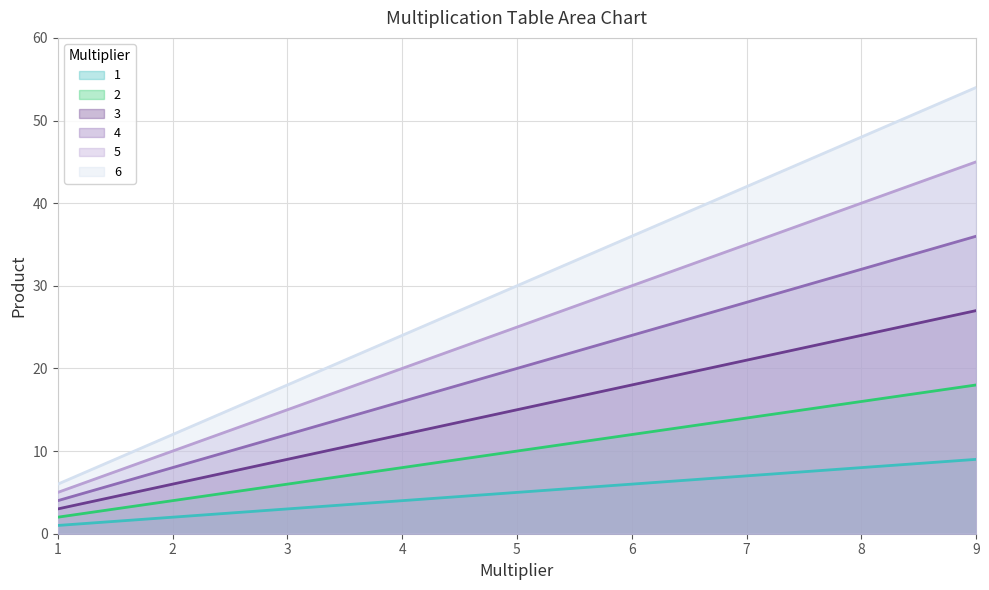

The 5 series shows 55 at 7. True or false?

False